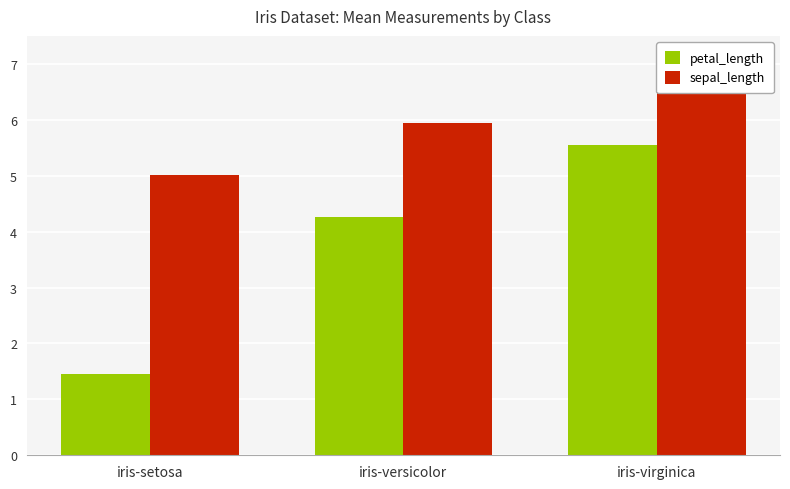

What is the difference between the sepal_length values at iris-setosa and iris-versicolor?

0.9